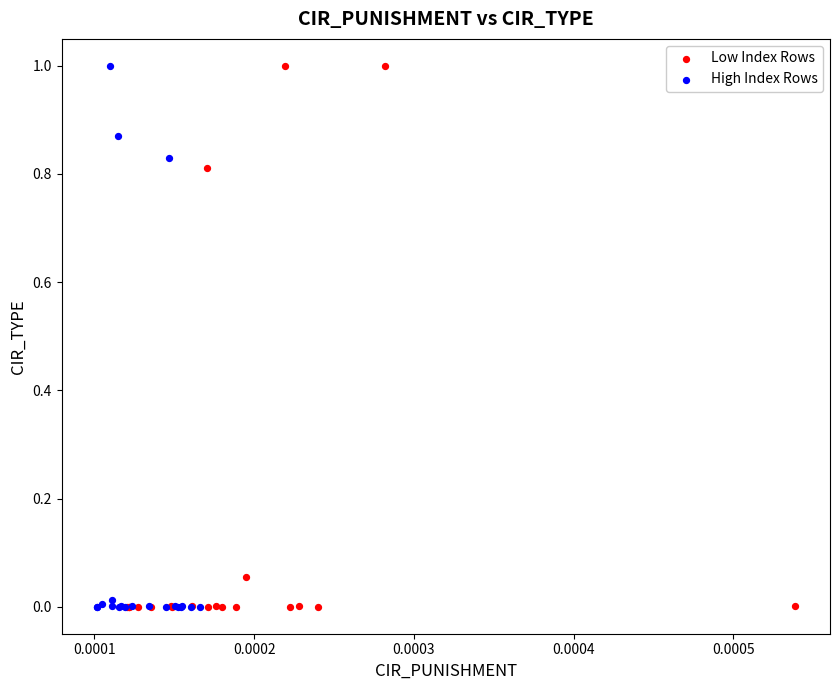

Which series has the widest spread of Y values?

Low Index Rows